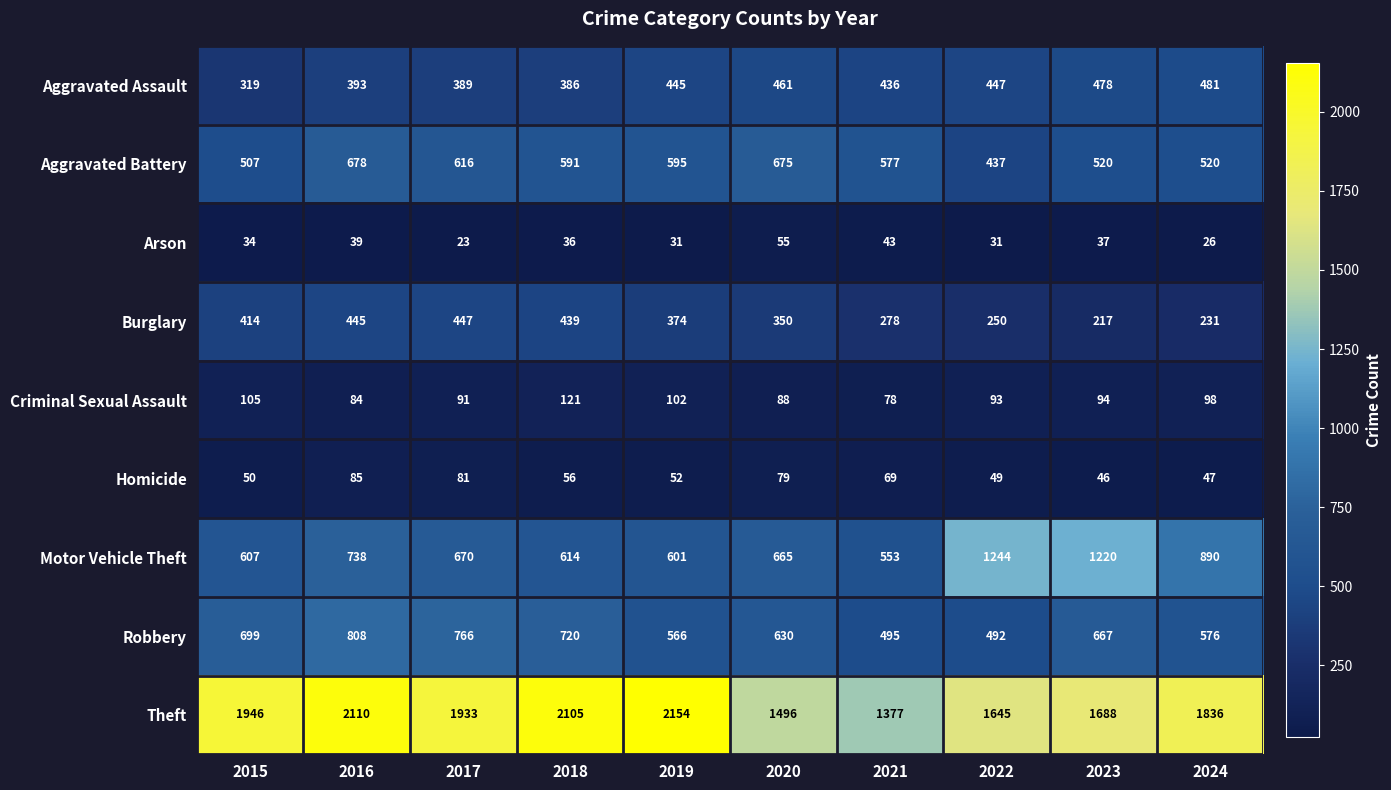

At how many categories does at least one series exceed 1808?

6